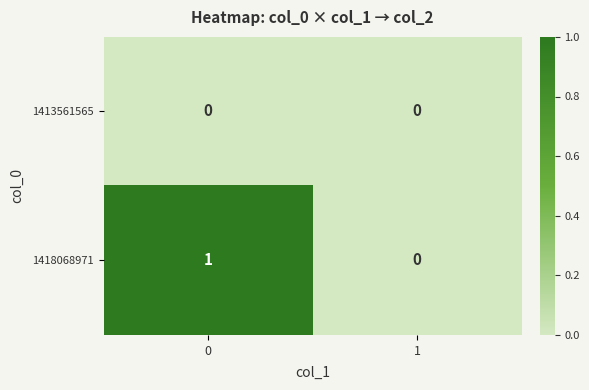

Which series has the largest total across all categories?

1418068971